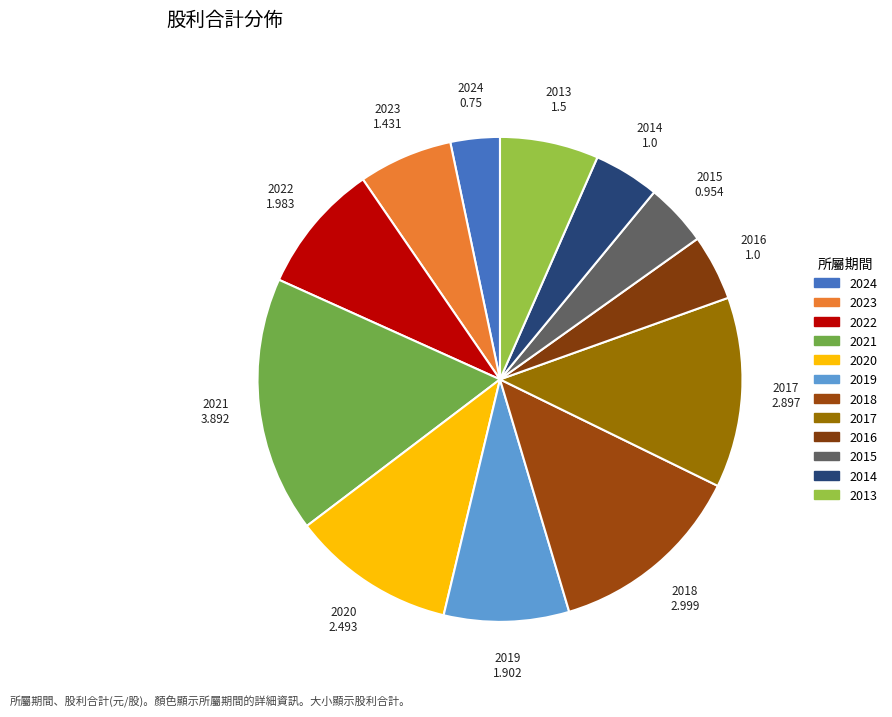

Combined, what portion of the pie is 2016 and 2020?

15.3%